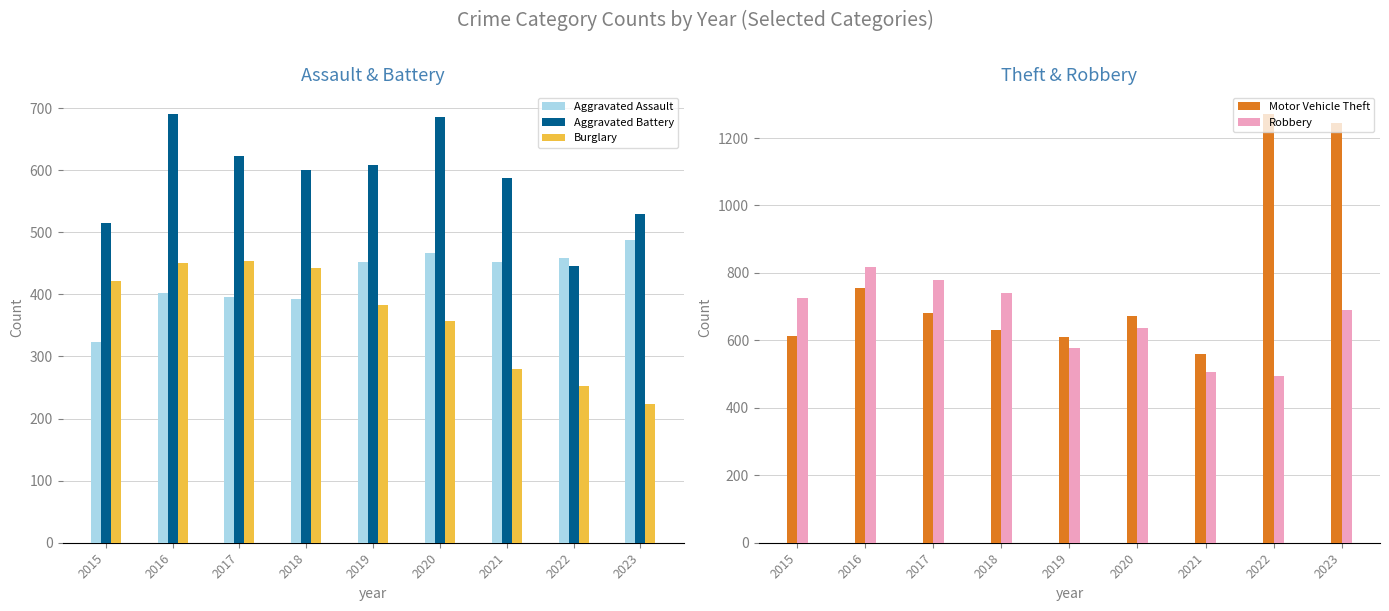

How many values in the Aggravated Battery series are below 600?

4